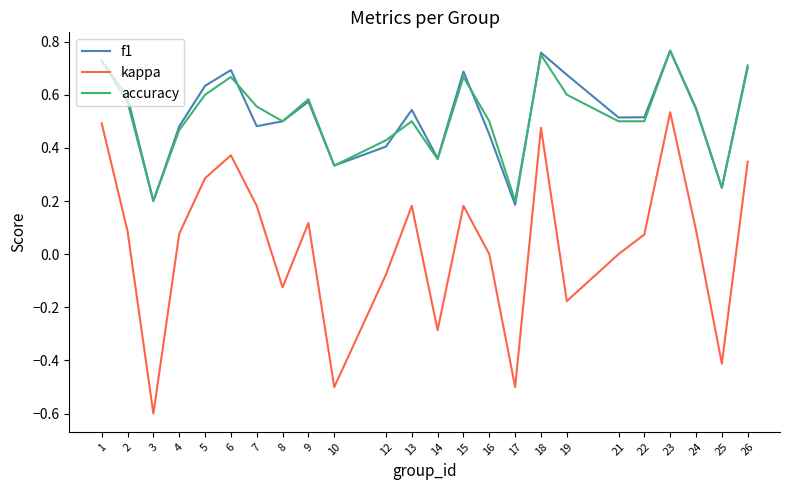

What is the total value across all series at 23?

2.1